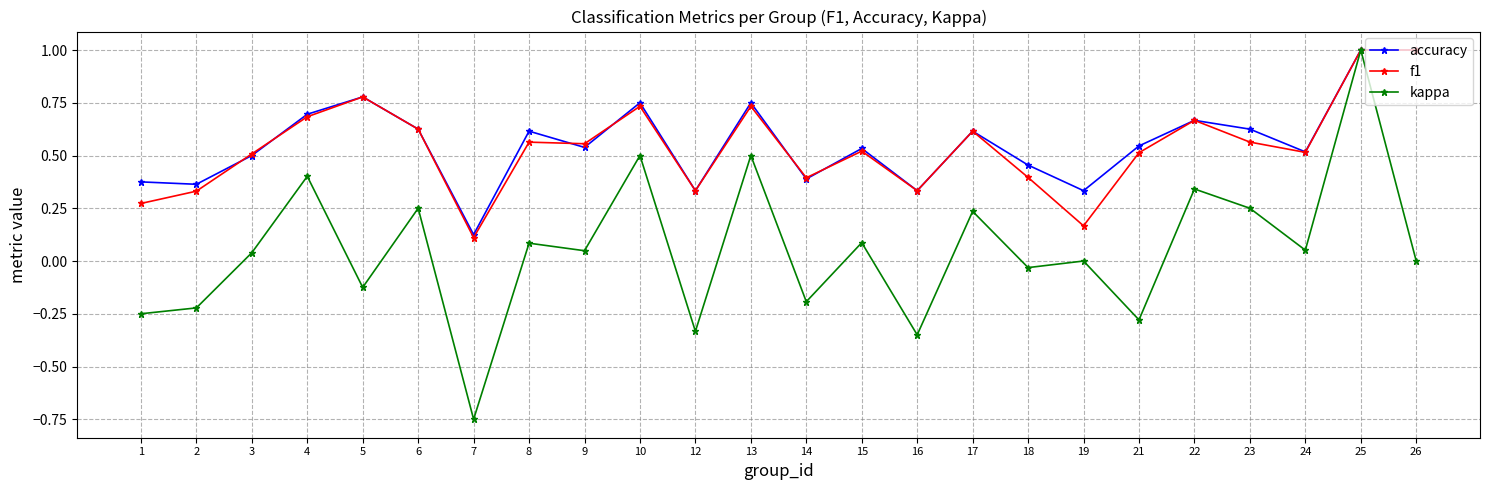

The value of f1 at 19 is 0.1. True or false?

False